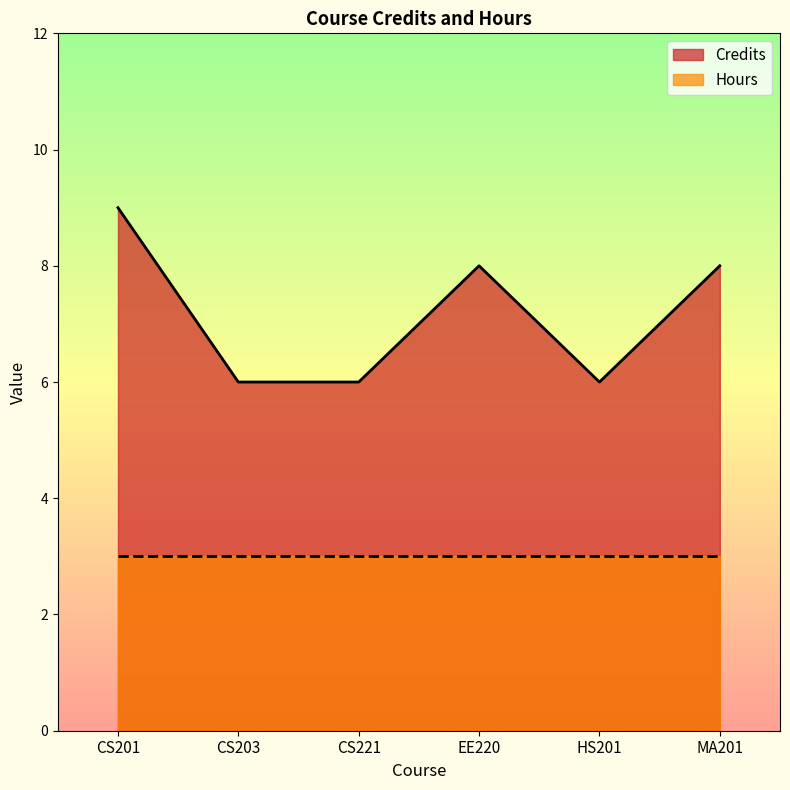

Does the chart have visible grid lines?

No